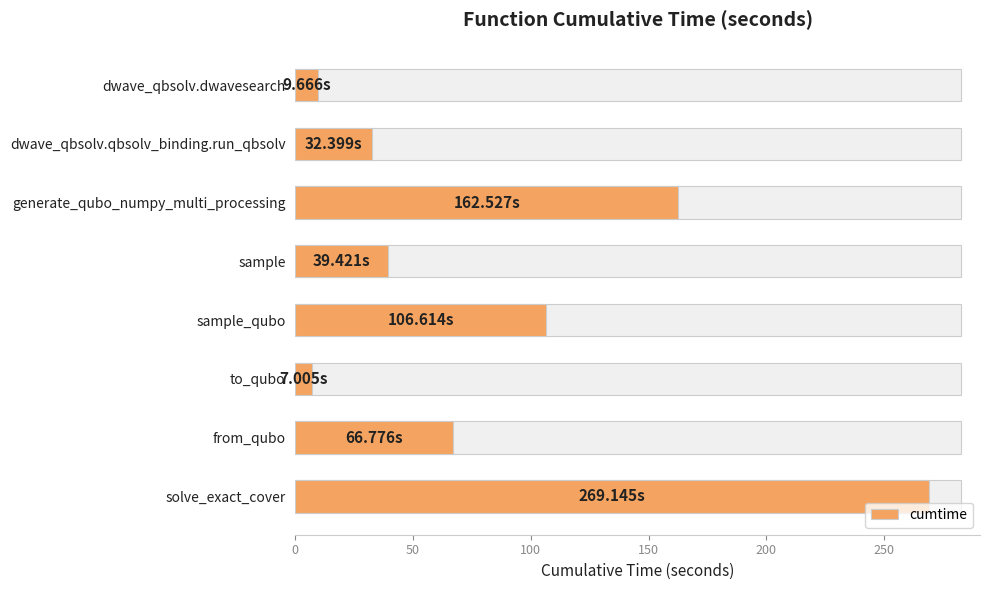

Read the value at generate_qubo_numpy_multi_processing.

162.5